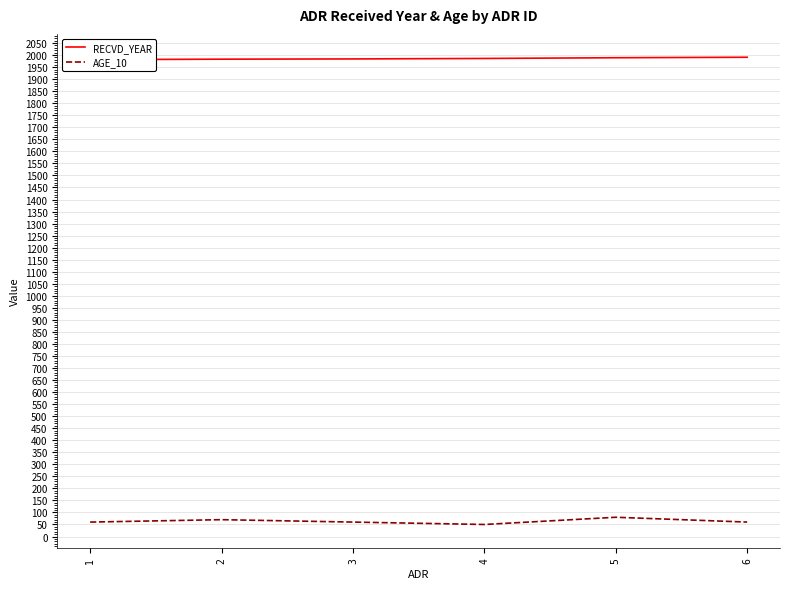

Which series has the largest range (max minus min)?

AGE_10